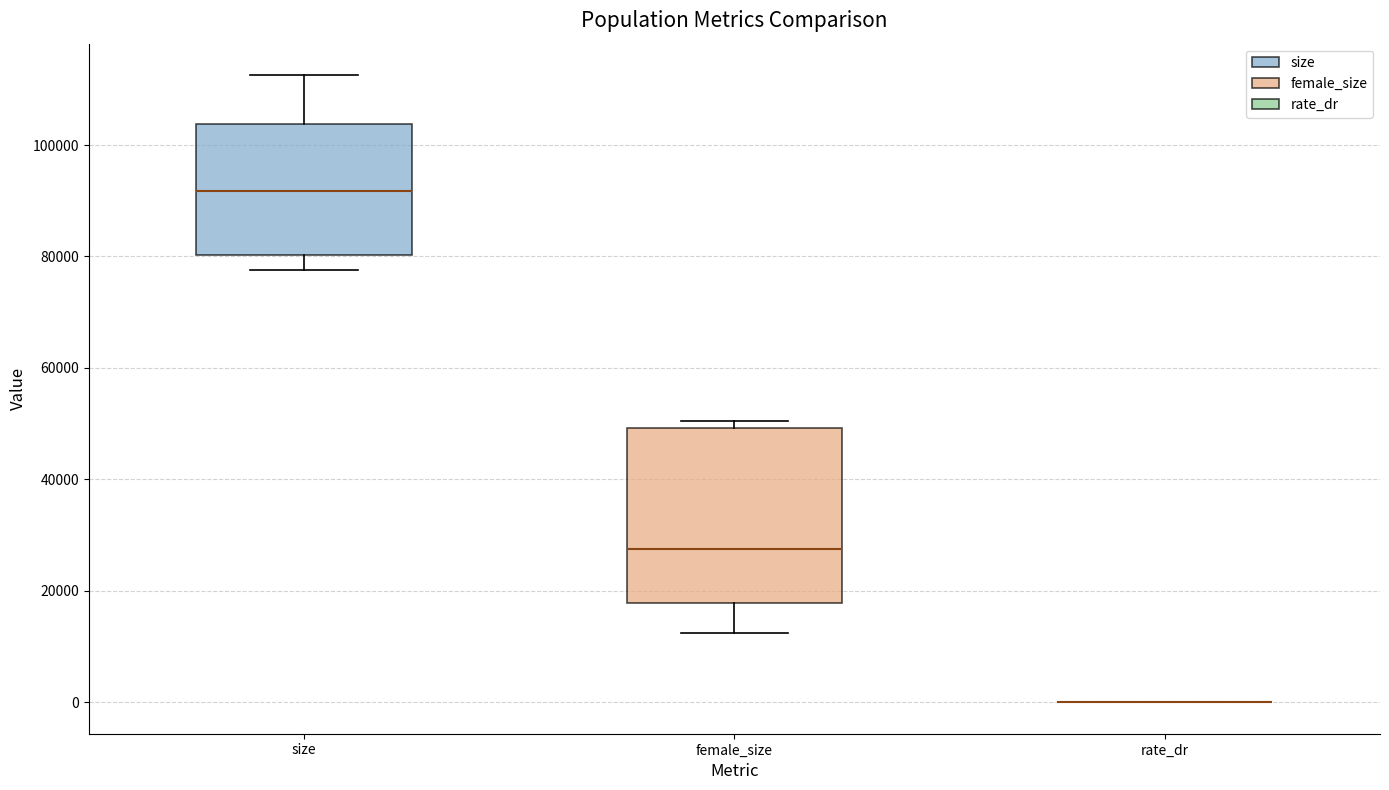

Which box is the tallest, from its lower edge to its upper edge?

female_size